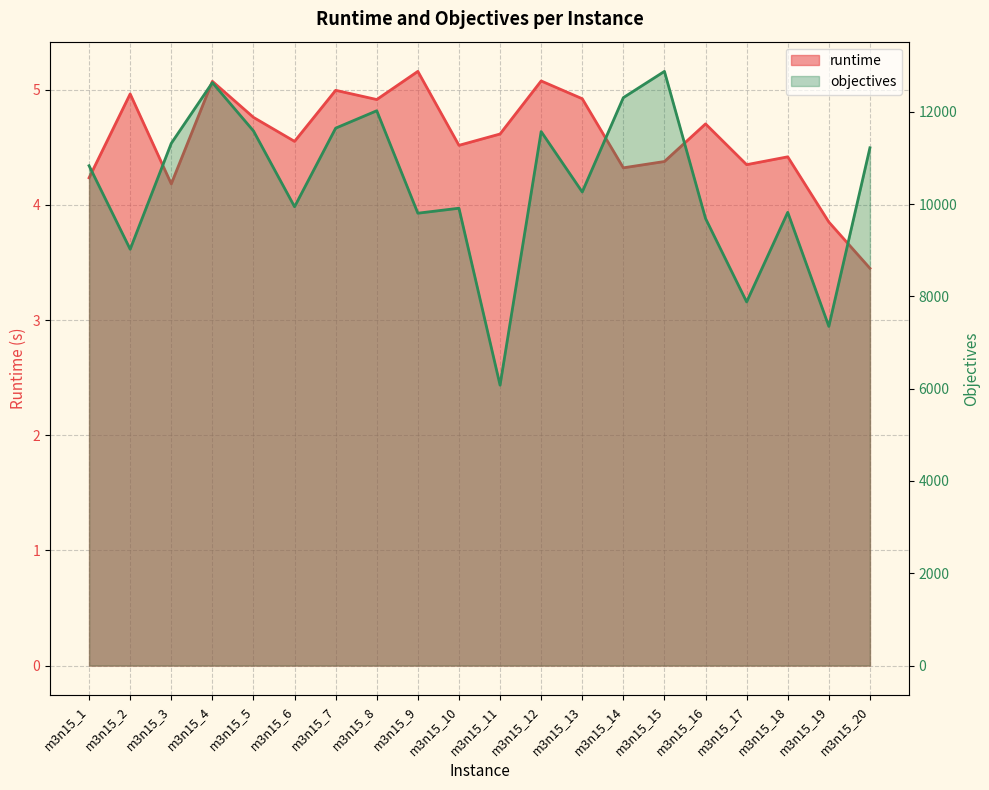

What value does the runtime series have at m3n15_9?

5.2